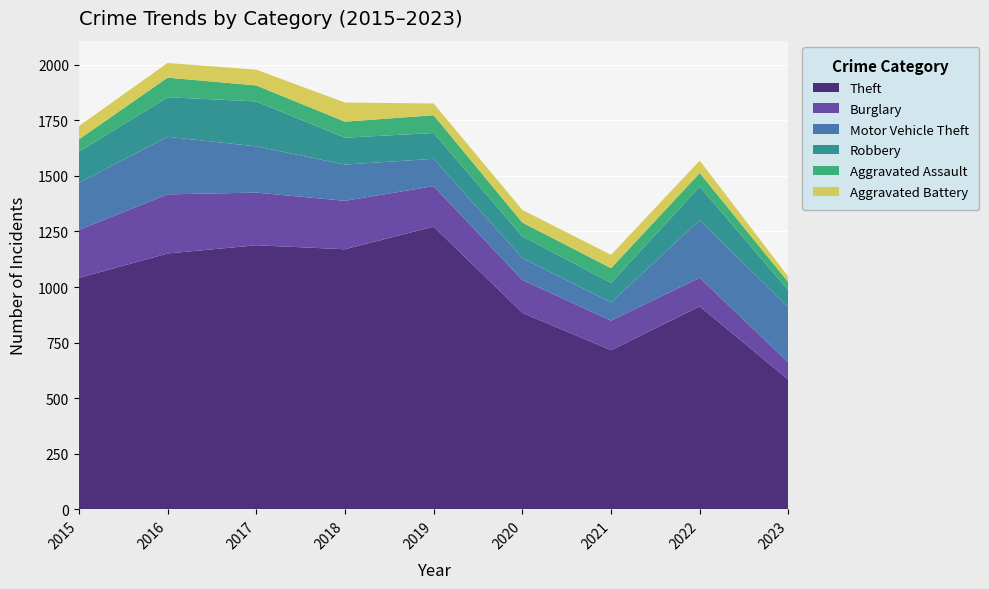

Reading left to right, what are all the values shown in this chart?

Aggravated Assault: 2015=56	2016=88	2017=72	2018=72	2019=80	2020=62	2021=66	2022=61	2023=36
Aggravated Battery: 2015=60	2016=66	2017=71	2018=86	2019=53	2020=57	2021=60	2022=56	2023=25
Burglary: 2015=216	2016=266	2017=237	2018=218	2019=182	2020=148	2021=133	2022=129	2023=77
Motor Vehicle Theft: 2015=212	2016=259	2017=208	2018=163	2019=123	2020=99	2021=82	2022=259	2023=248
Robbery: 2015=139	2016=178	2017=202	2018=121	2019=116	2020=97	2021=88	2022=151	2023=77
Theft: 2015=1041	2016=1151	2017=1188	2018=1170	2019=1272	2020=884	2021=716	2022=913	2023=583